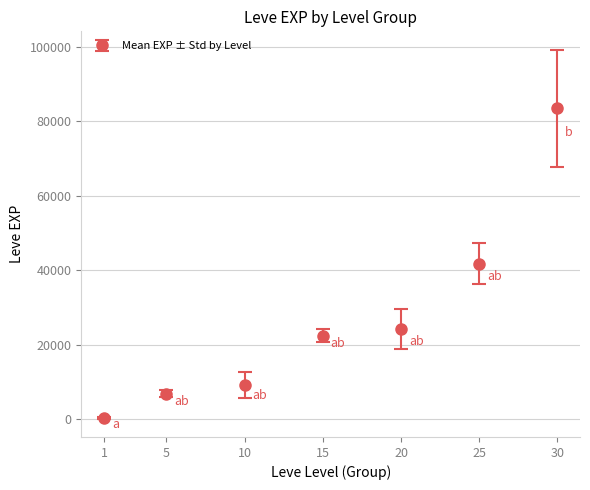

Is it true that the value at 5 is 6840.0?

True